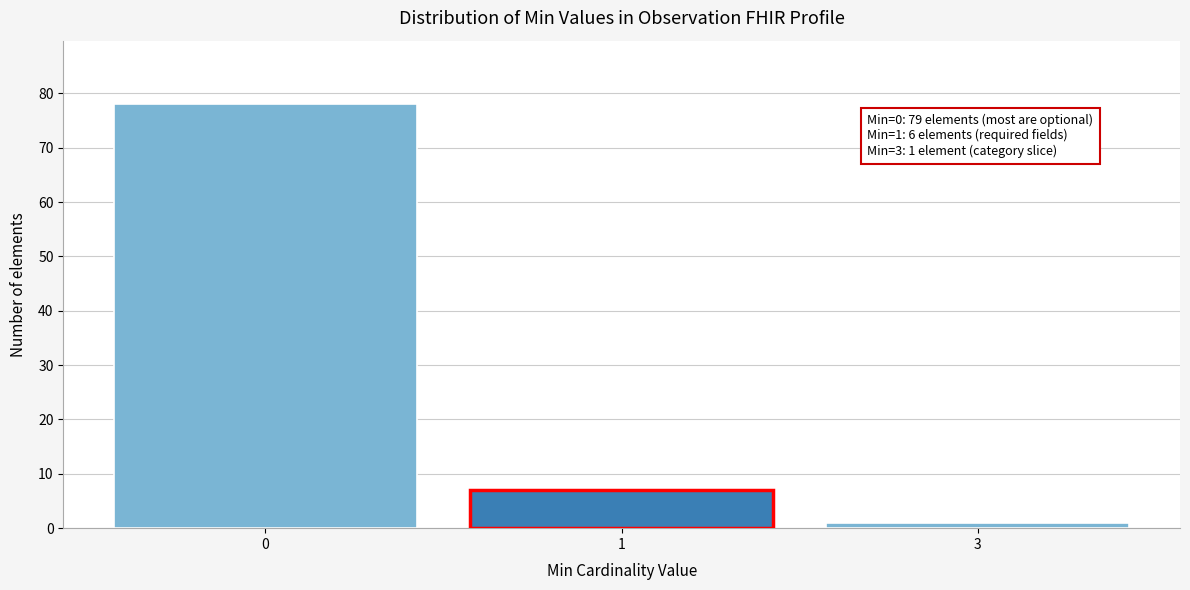

Reading left to right, transcribe all the data shown in this chart.

0=78	1=7	3=1